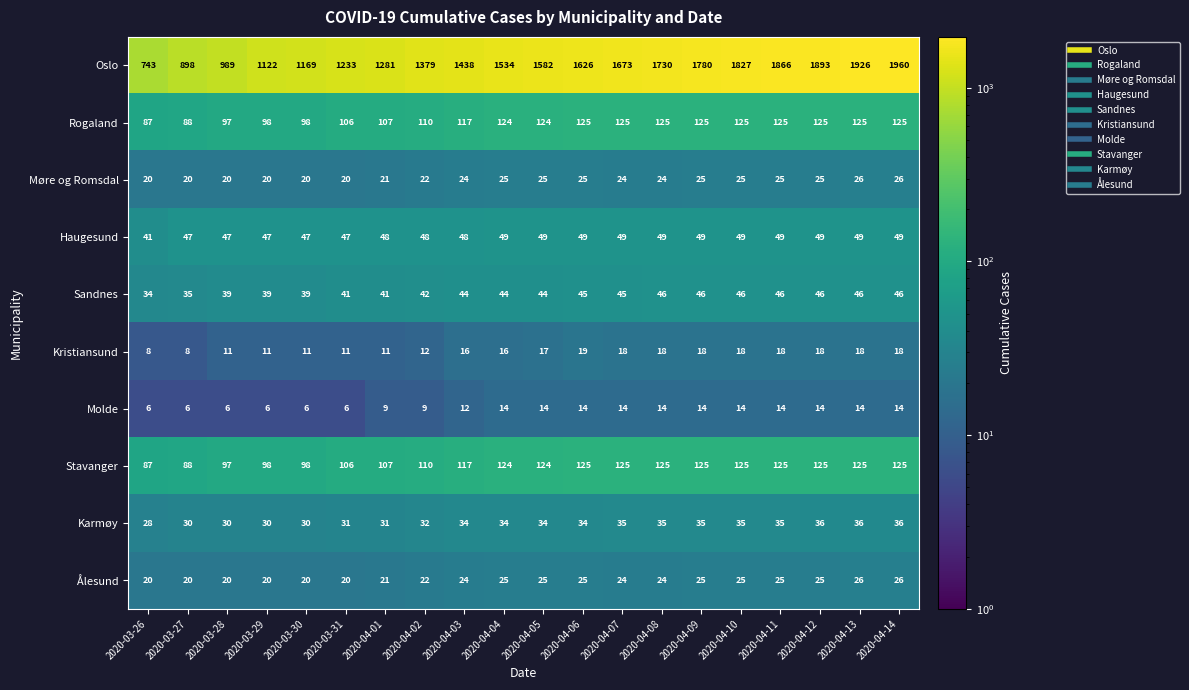

What is the sum of all Rogaland values?

2281